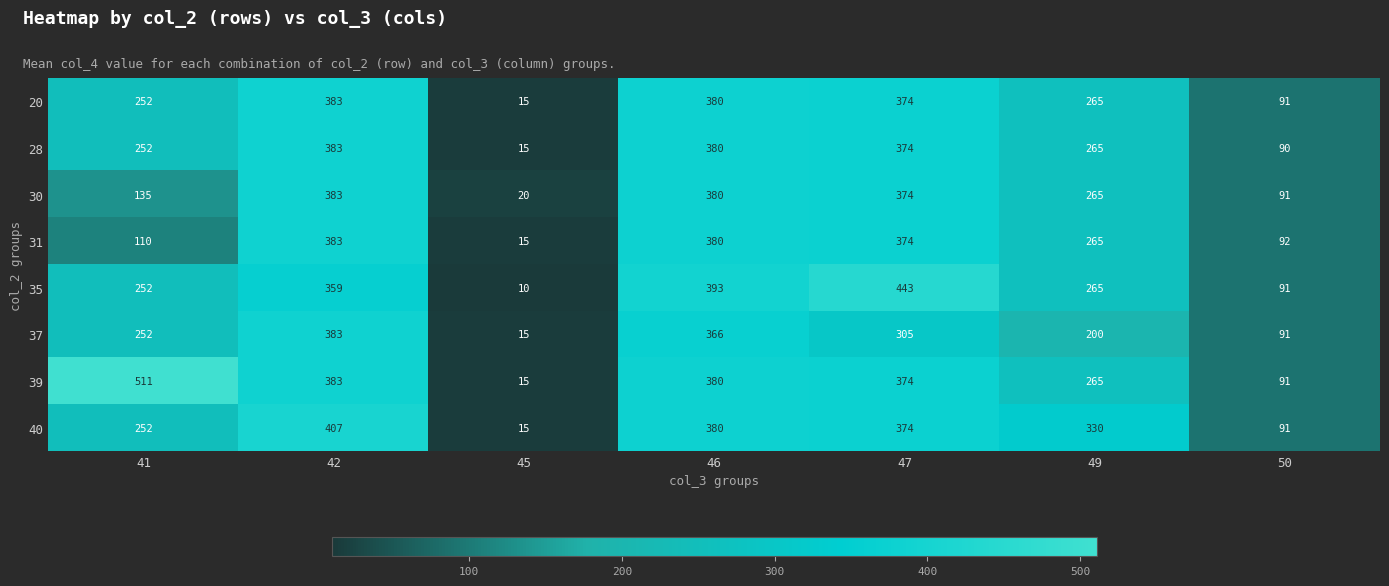

Is the value of 31 at 42 greater than the value of 37 at 49?

Yes